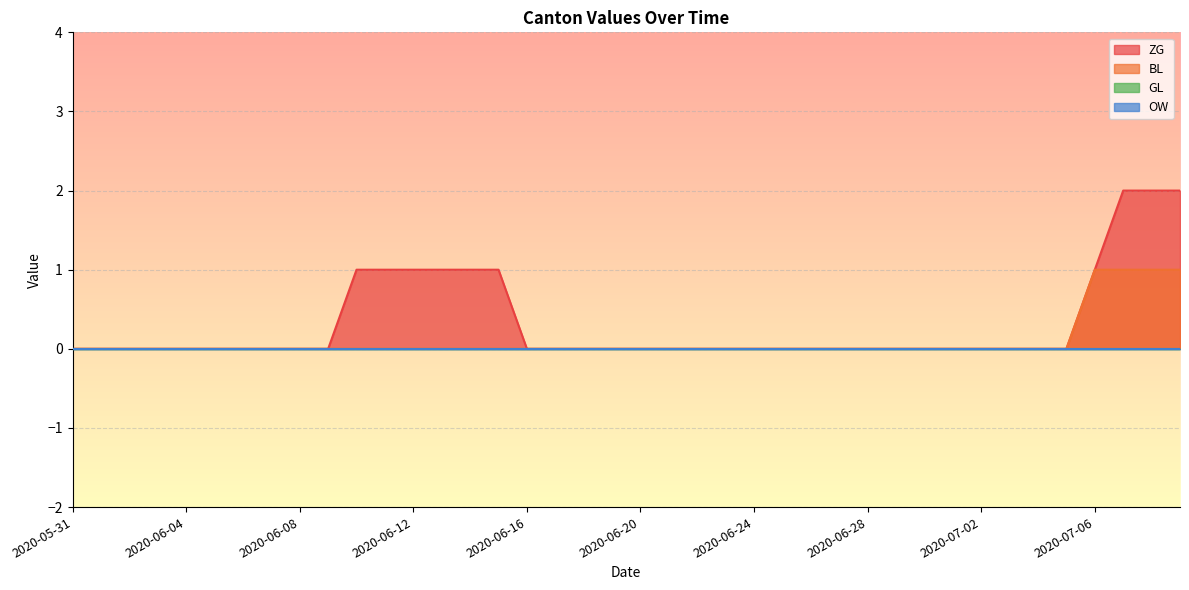

Is the value of BL at 2020-06-20 greater than the value of ZG at 2020-06-10?

No